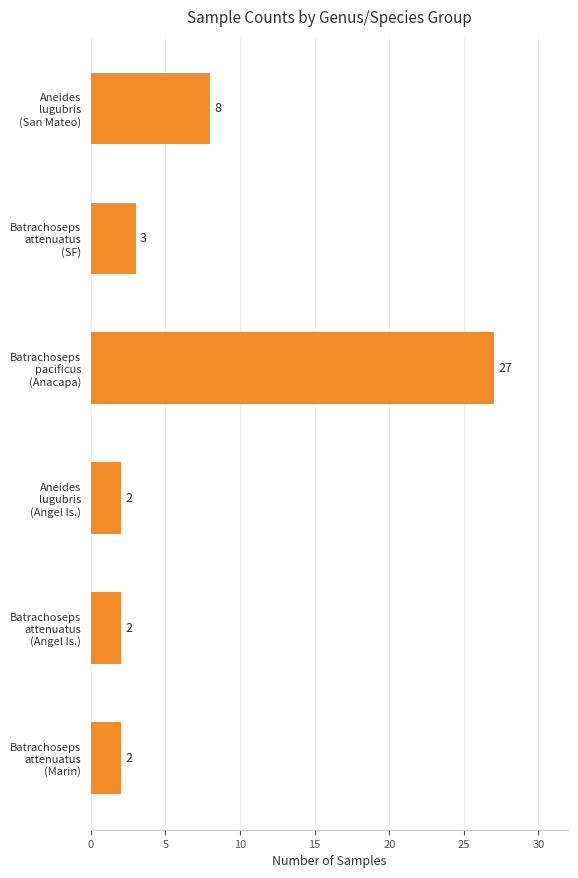

Reading top to bottom, transcribe all the data shown in this chart.

8	3	27	2	2	2